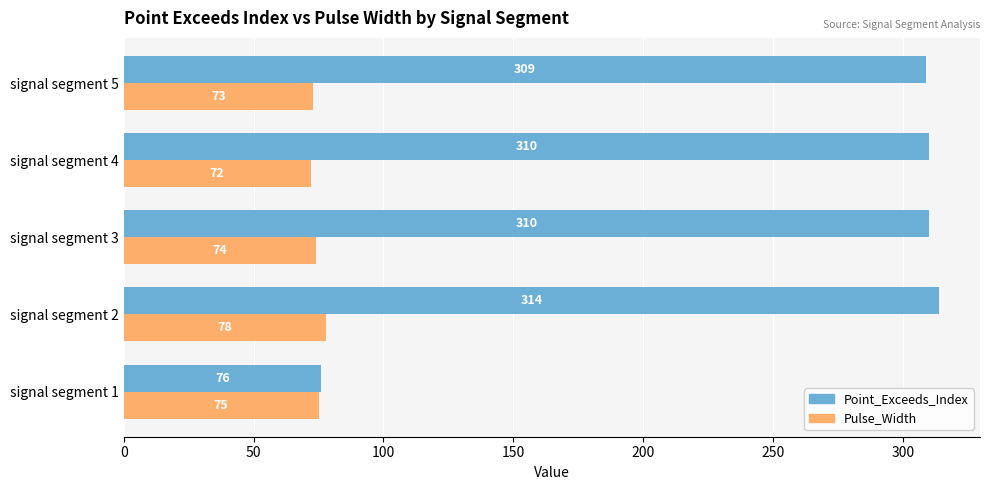

How many series are shown in this chart?

2